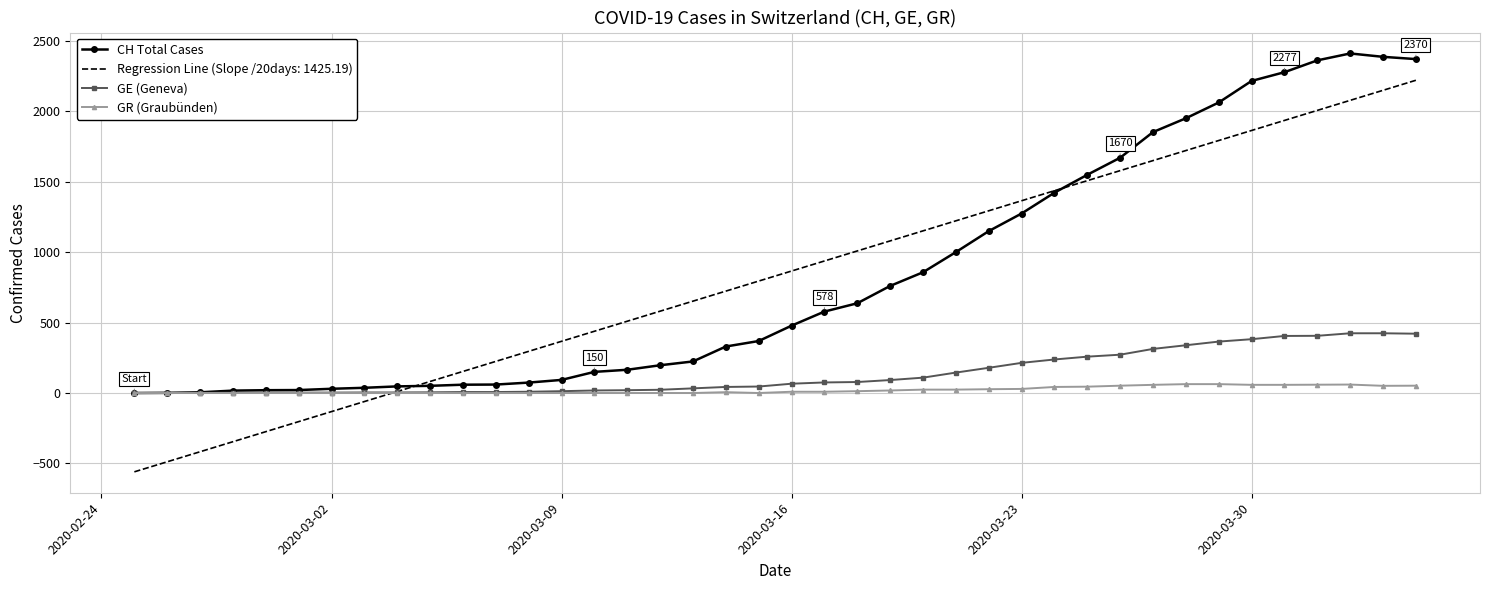

Rank the series by their maximum value, from highest to lowest.

CH Total Cases, Regression Line (Slope /20days: 1425.19), GE (Geneva), GR (Graubünden)